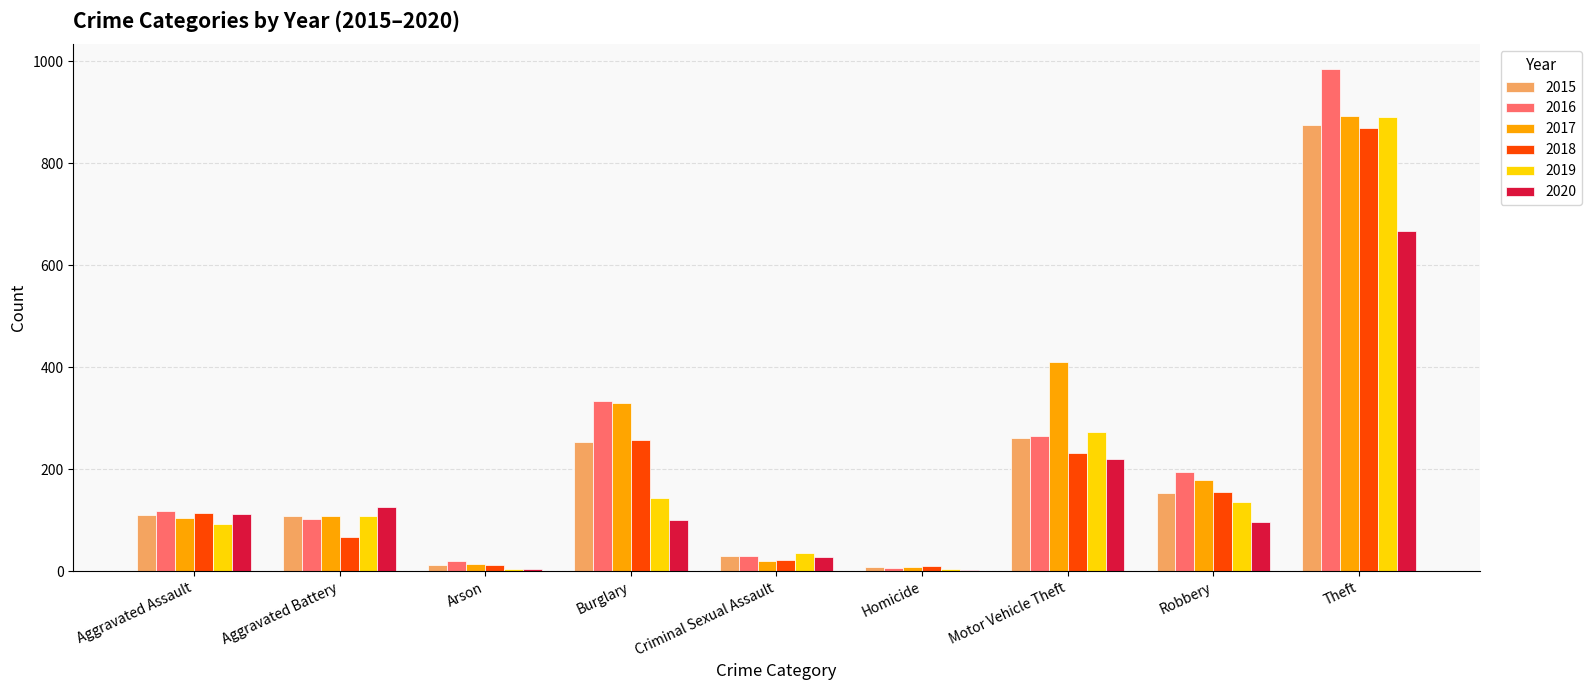

Is the value of 2016 at Burglary greater than the value of 2015 at Homicide?

Yes